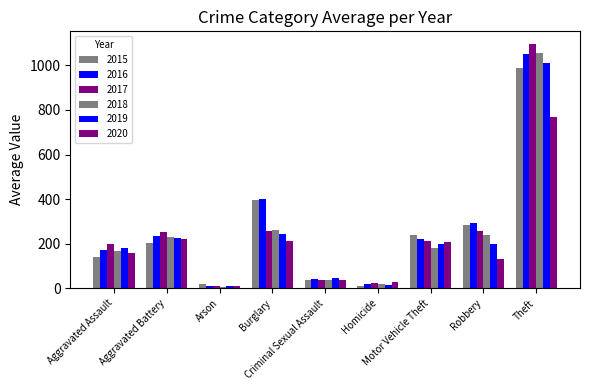

Which series has the largest total across all categories?

2016